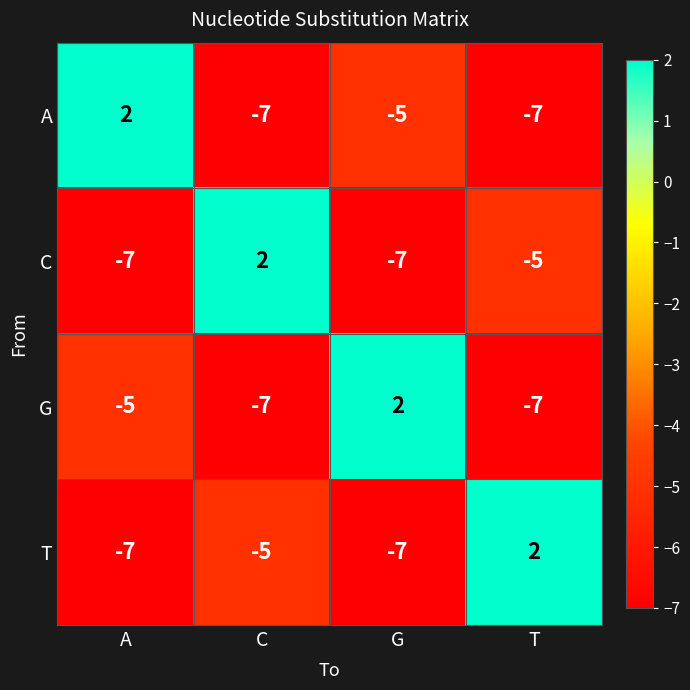

Reading left to right, transcribe all the data shown in this chart.

A: A=2	C=-7	G=-5	T=-7
C: A=-7	C=2	G=-7	T=-5
G: A=-5	C=-7	G=2	T=-7
T: A=-7	C=-5	G=-7	T=2